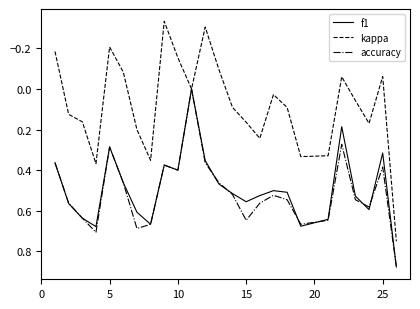

Which series has the widest spread of values?

kappa